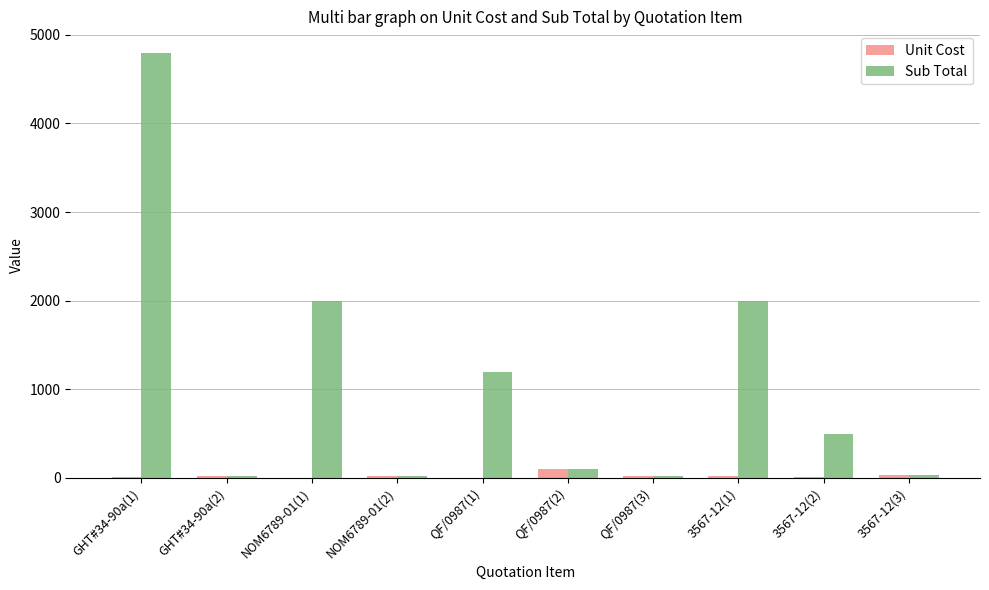

What is the sum of all Sub Total values?

10690